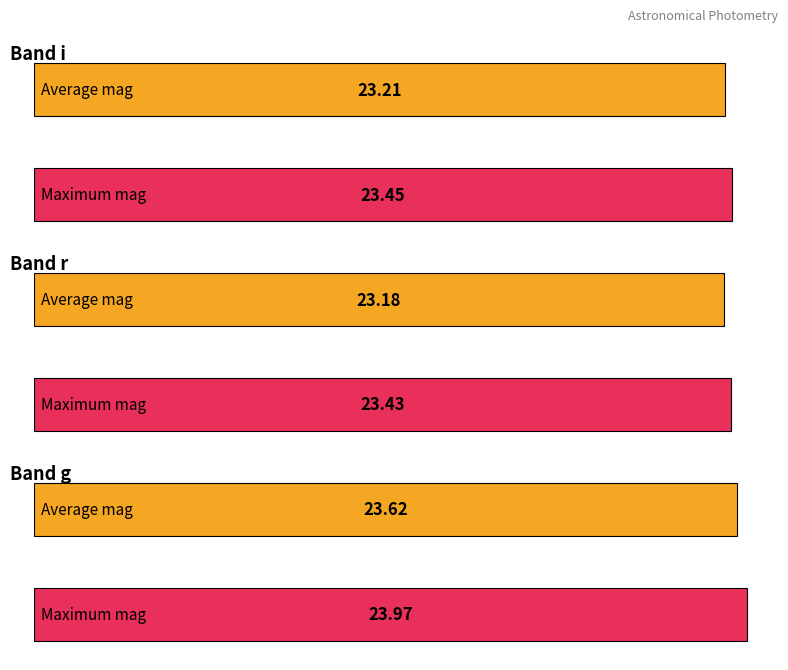

What is the average value of the Average utilization series?

23.3